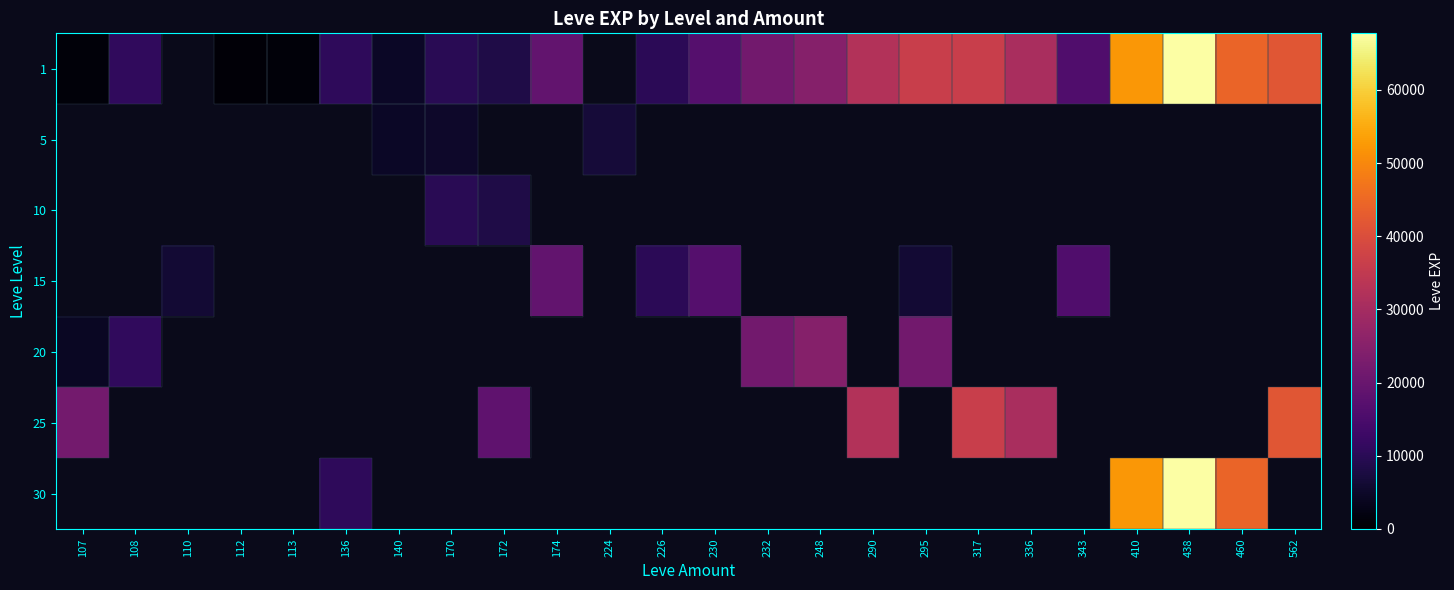

How many positive values does the 30 series have?

4